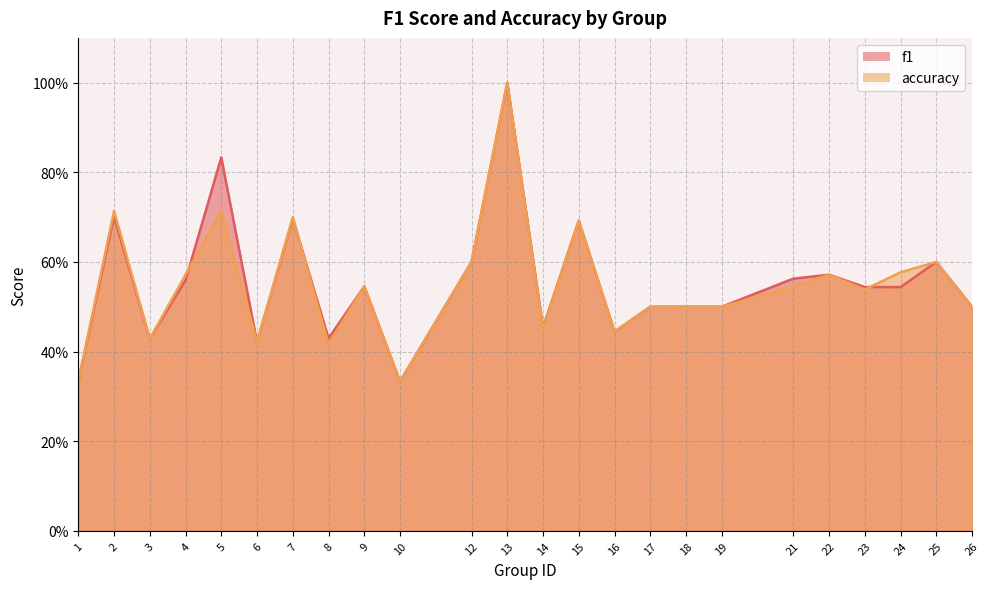

After their last crossing, which series has the higher values: f1 or accuracy?

accuracy